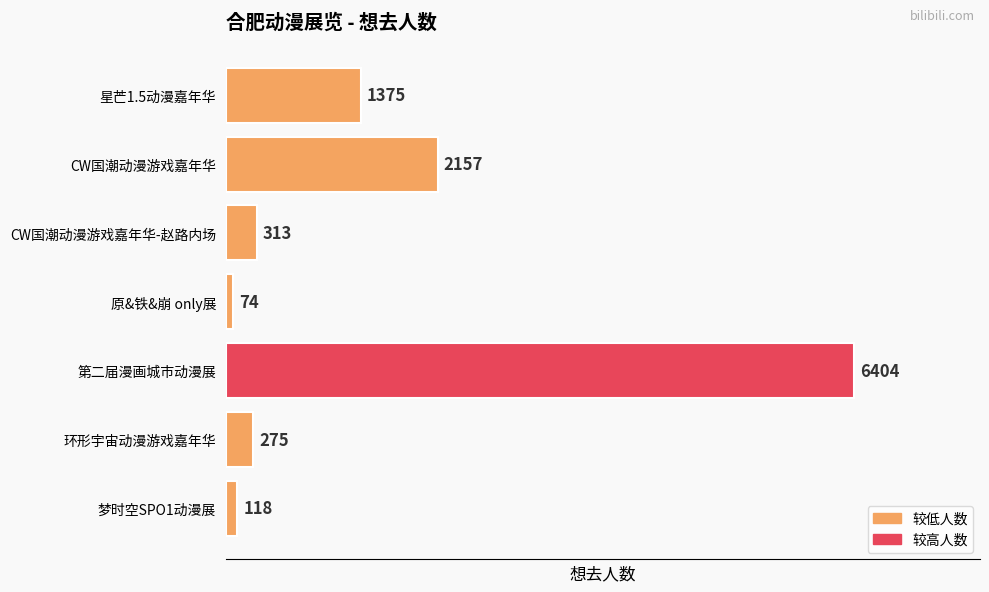

Reading top to bottom, what are all the values shown in this chart?

星芒1.5动漫嘉年华=1375	CW国潮动漫游戏嘉年华=2157	CW国潮动漫游戏嘉年华-赵路内场=313	原&铁&崩 only展=74	第二届漫画城市动漫展=6404	环形宇宙动漫游戏嘉年华=275	梦时空SPO1动漫展=118